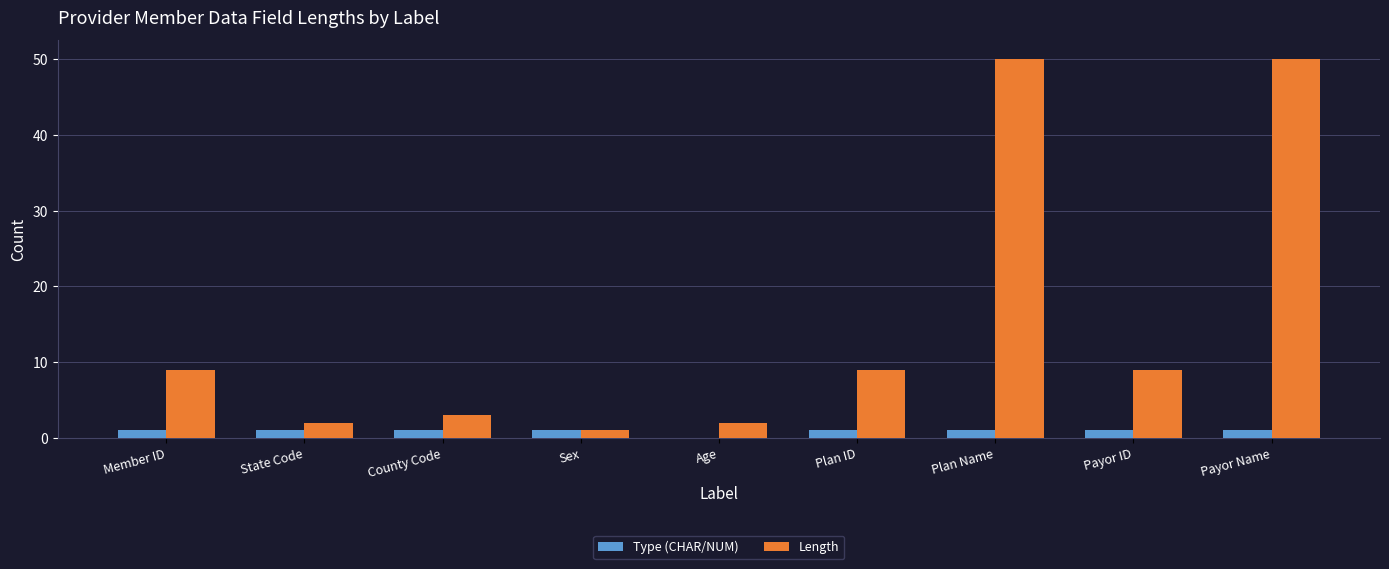

The Length series shows 75 at Plan Name. True or false?

False